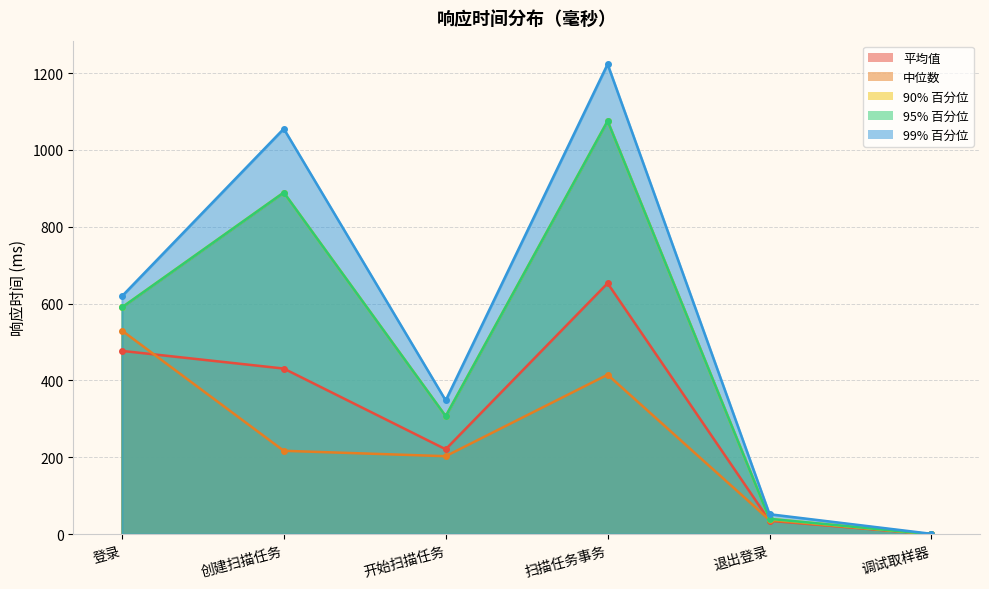

Which series has the largest range (max minus min)?

99% 百分位